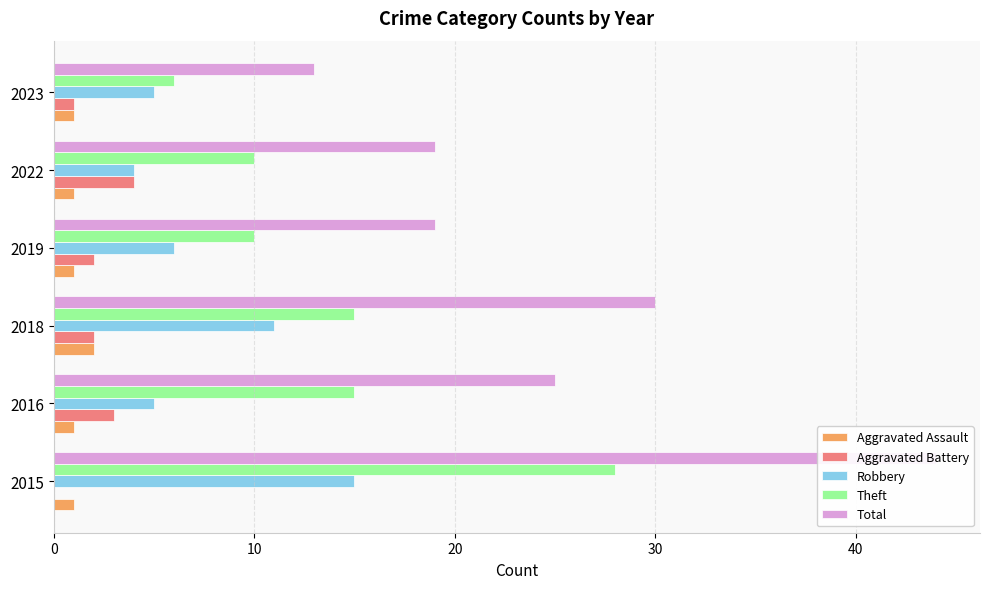

How many Aggravated Assault values are between 1 and 2?

6